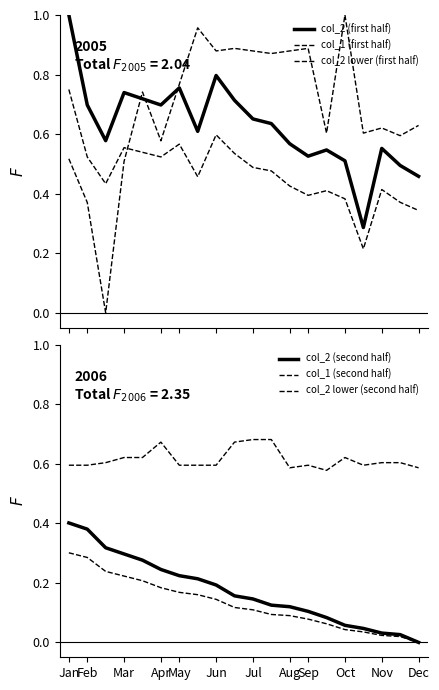

How many values in col_1 (first half) are above zero?

19